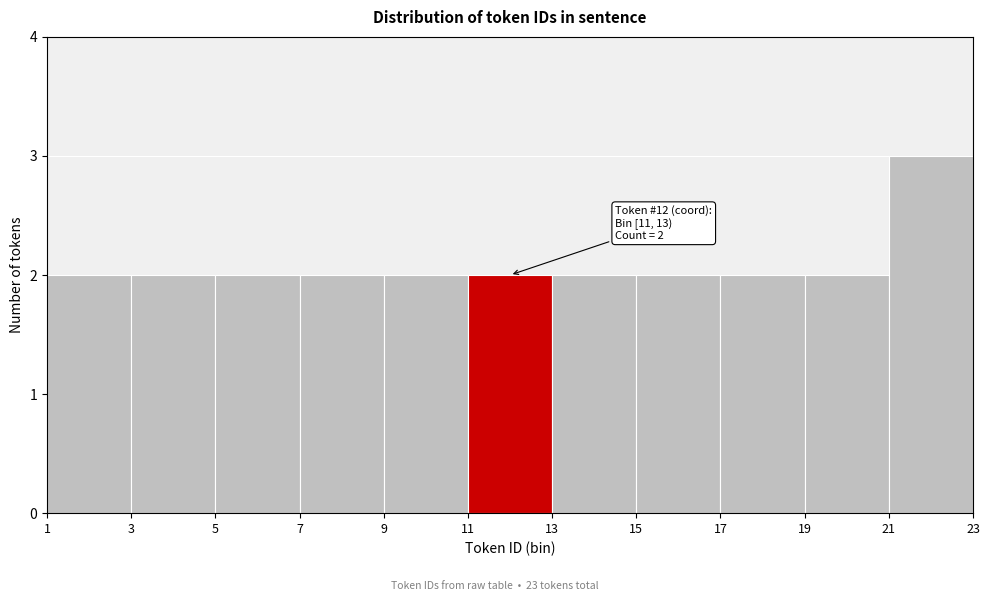

Over which range of the x-axis is the bar tallest?

21 to 23